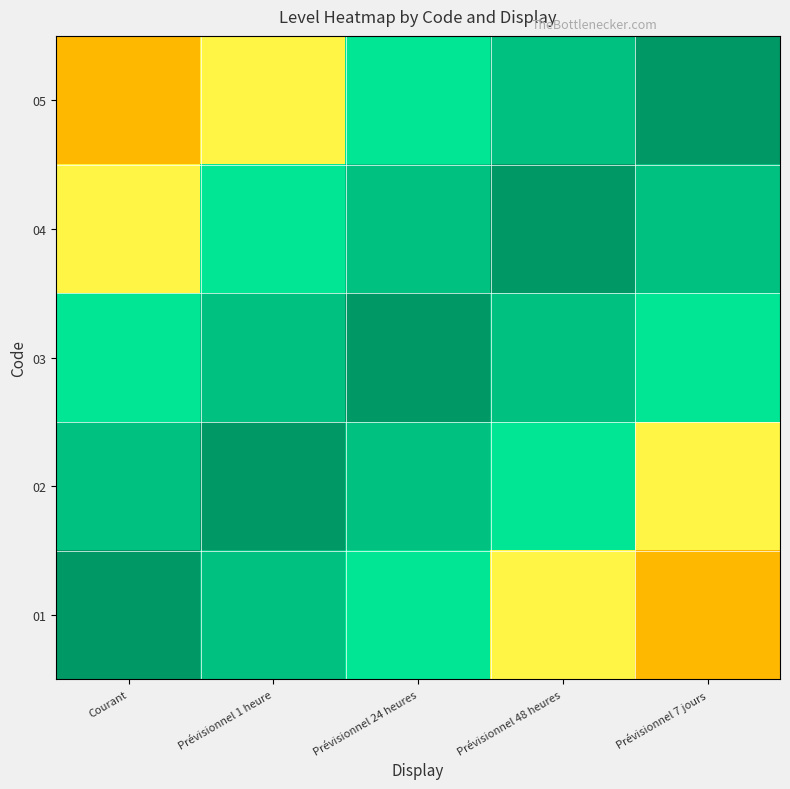

Reading left to right, list all the values displayed in this chart.

01: Courant=1.0	Prévisionnel 1 heure=0.8	Prévisionnel 24 heures=0.7	Prévisionnel 48 heures=0.5	Prévisionnel 7 jours=0.4
02: Courant=0.8	Prévisionnel 1 heure=1.0	Prévisionnel 24 heures=0.8	Prévisionnel 48 heures=0.7	Prévisionnel 7 jours=0.5
03: Courant=0.7	Prévisionnel 1 heure=0.8	Prévisionnel 24 heures=1.0	Prévisionnel 48 heures=0.8	Prévisionnel 7 jours=0.7
04: Courant=0.5	Prévisionnel 1 heure=0.7	Prévisionnel 24 heures=0.8	Prévisionnel 48 heures=1.0	Prévisionnel 7 jours=0.8
05: Courant=0.4	Prévisionnel 1 heure=0.5	Prévisionnel 24 heures=0.7	Prévisionnel 48 heures=0.8	Prévisionnel 7 jours=1.0